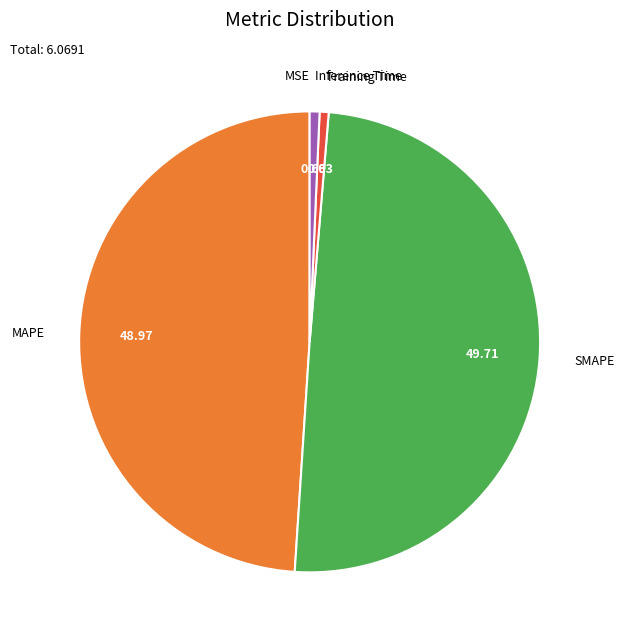

Is it true that Training Time is 11% of the pie?

False